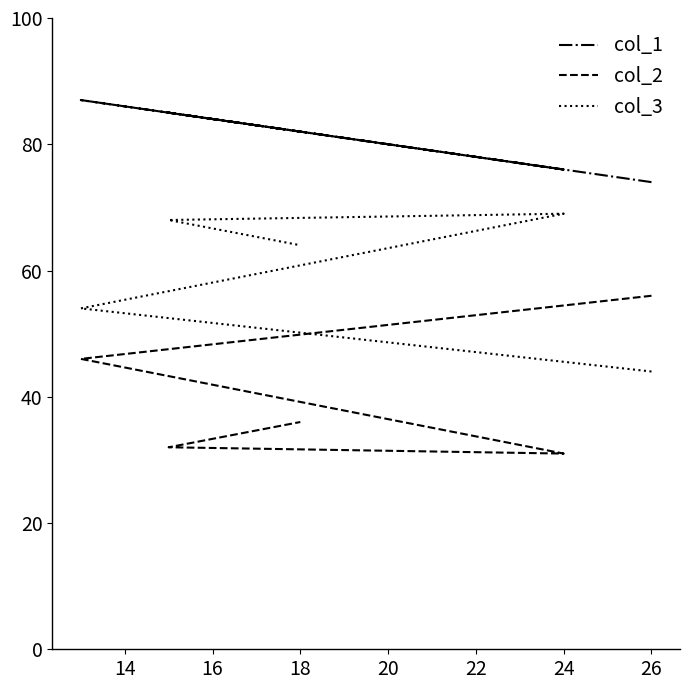

The col_3 series shows 21 at 18. True or false?

False